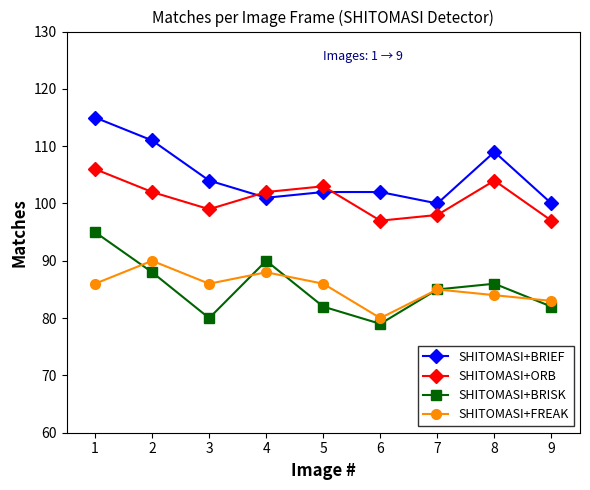

What is the minimum value for SHITOMASI+FREAK?

80